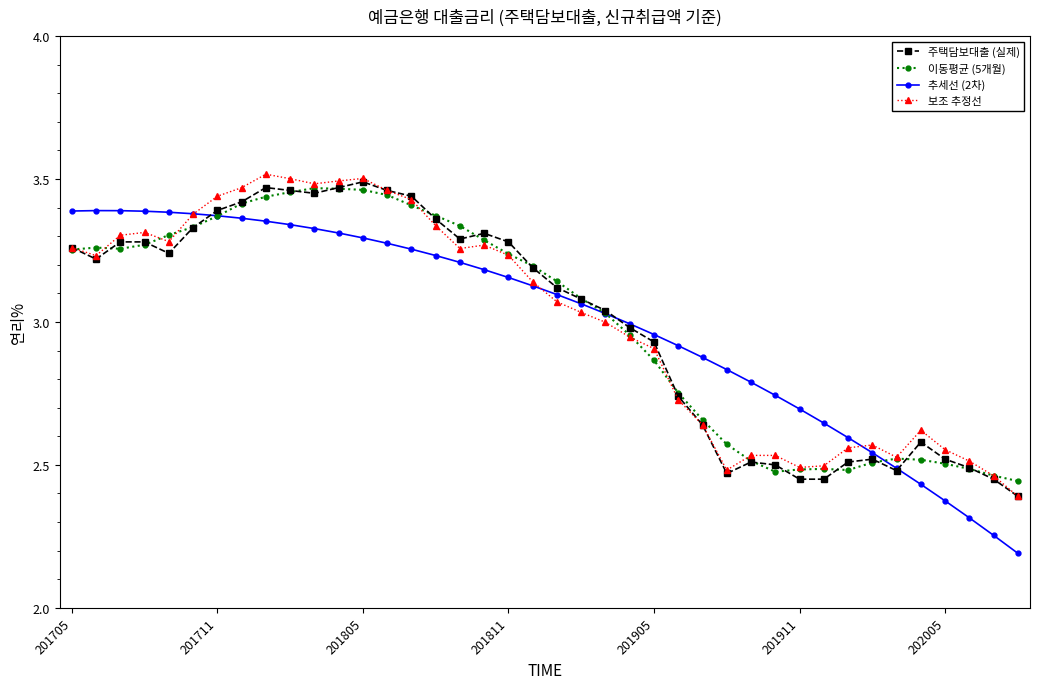

What is the minimum value shown in the chart?

2.2